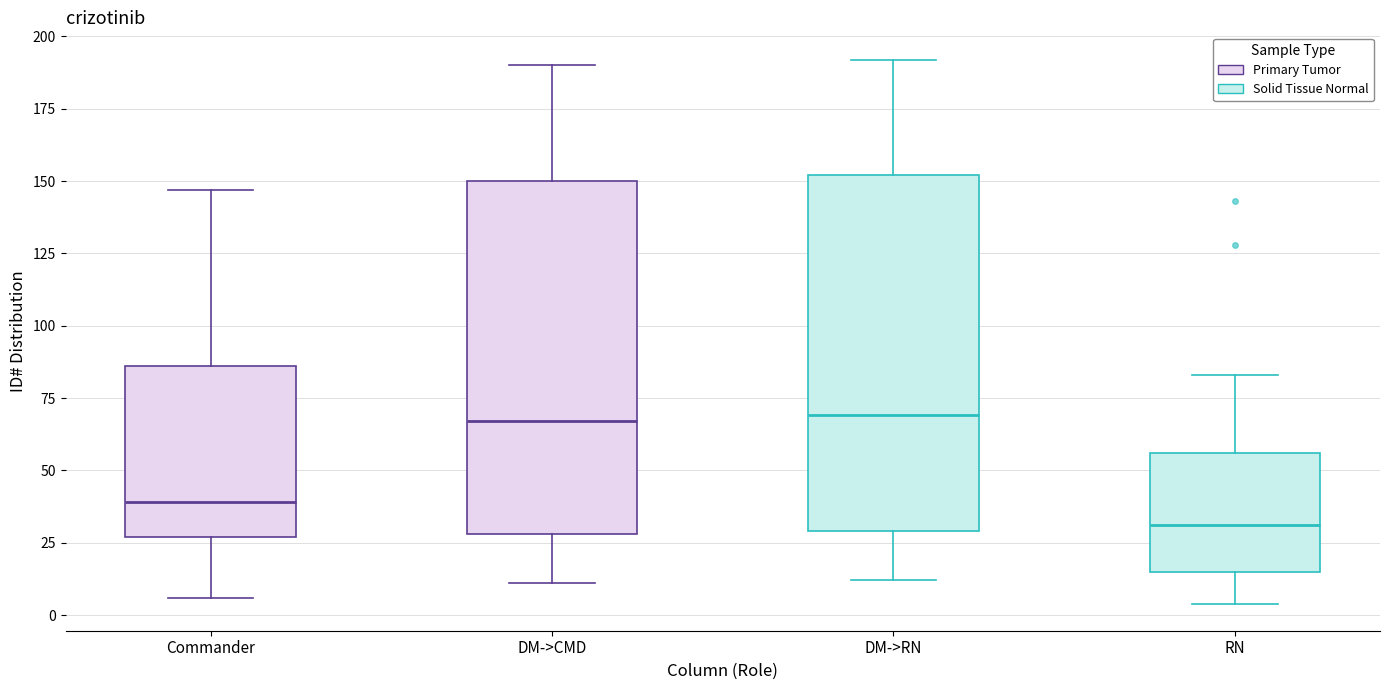

Reading left to right, read every box against the y-axis: the position of its median line, the range the box covers, and the ends of its whiskers. The values are not printed on the chart, so give them approximately, as read against the axis.

Commander: median 40, box 25 to 85, whiskers 5 to 145
DM->CMD: median 65, box 30 to 150, whiskers 10 to 190
DM->RN: median 70, box 30 to 150, whiskers 10 to 190
RN: median 30, box 15 to 55, whiskers 5 to 85